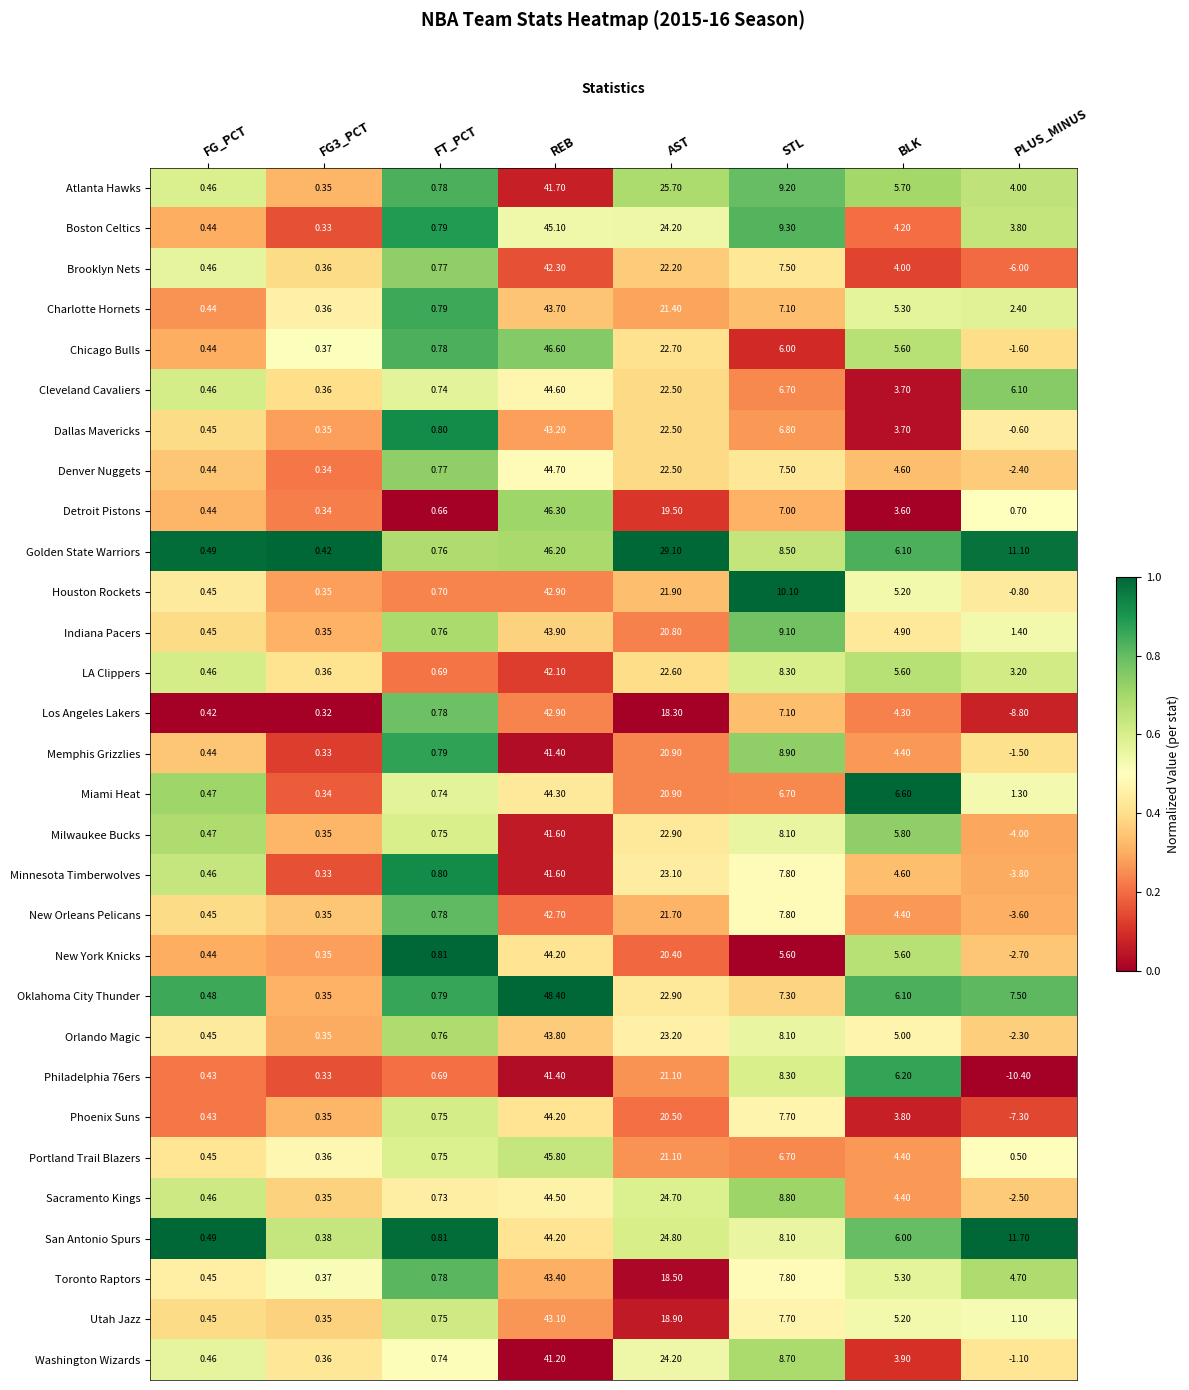

Between REB and AST, which series saw the biggest shift?

Detroit Pistons